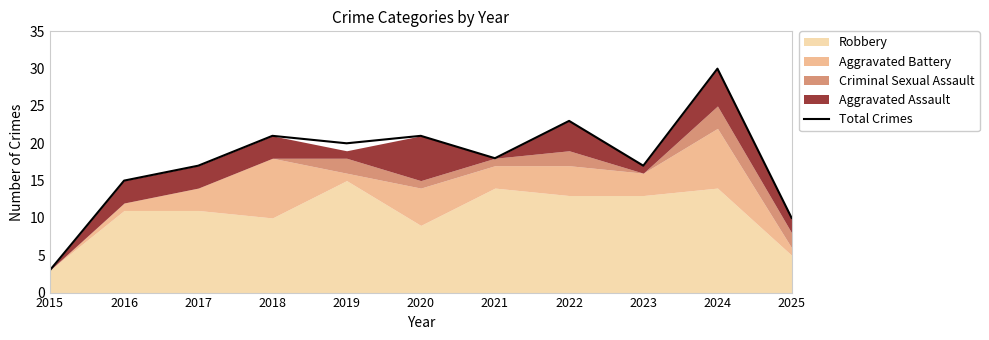

Rank the categories by value from lowest to highest.

2015, 2025, 2016, 2017, 2023, 2021, 2019, 2018, 2020, 2022, 2024